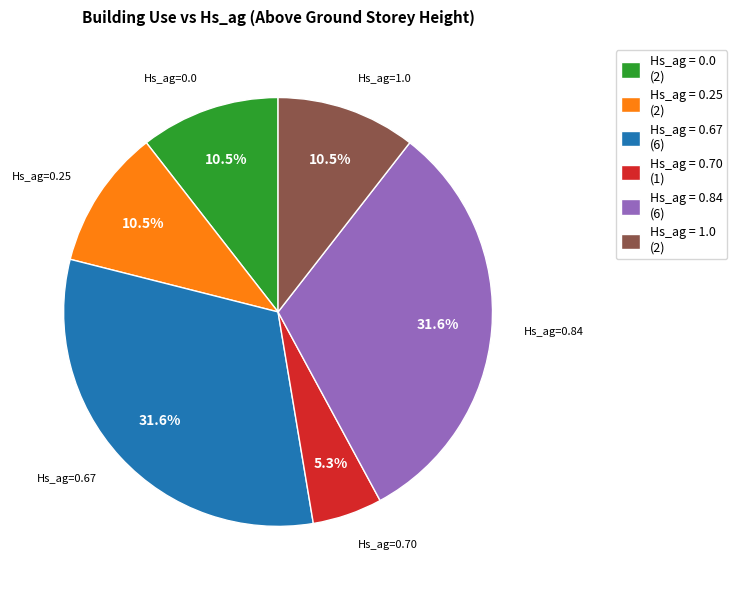

How many slices are in this pie chart?

6